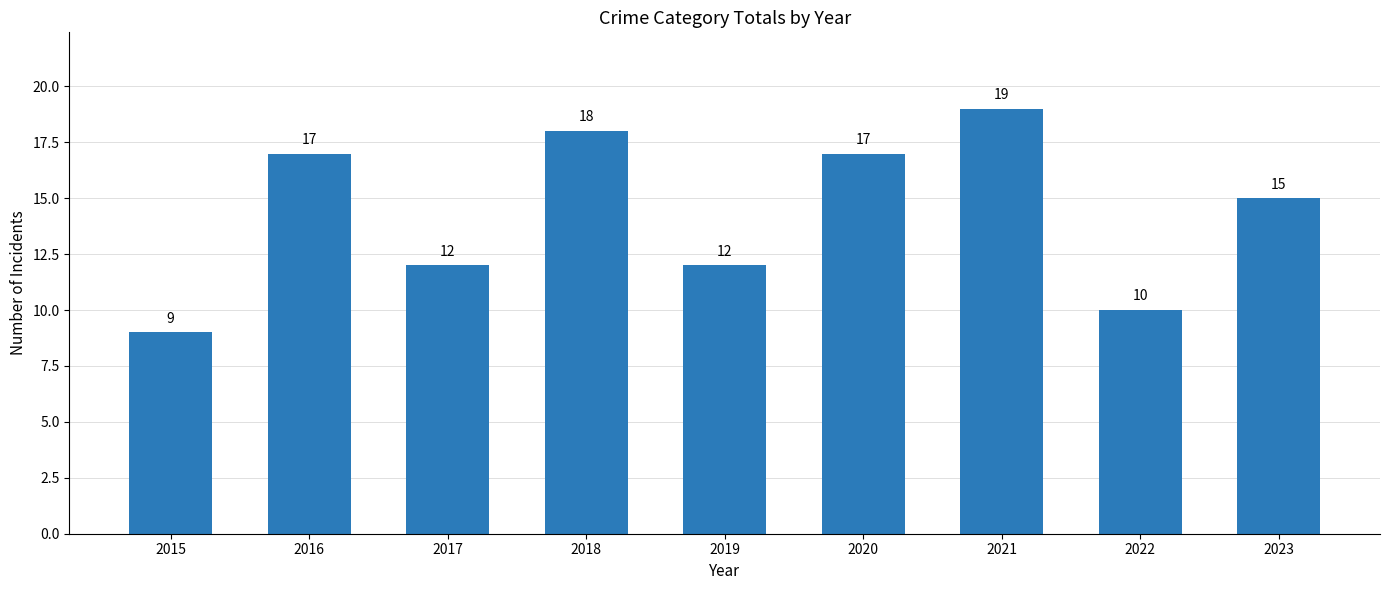

True or false: the data shows 11 at 2021.

False